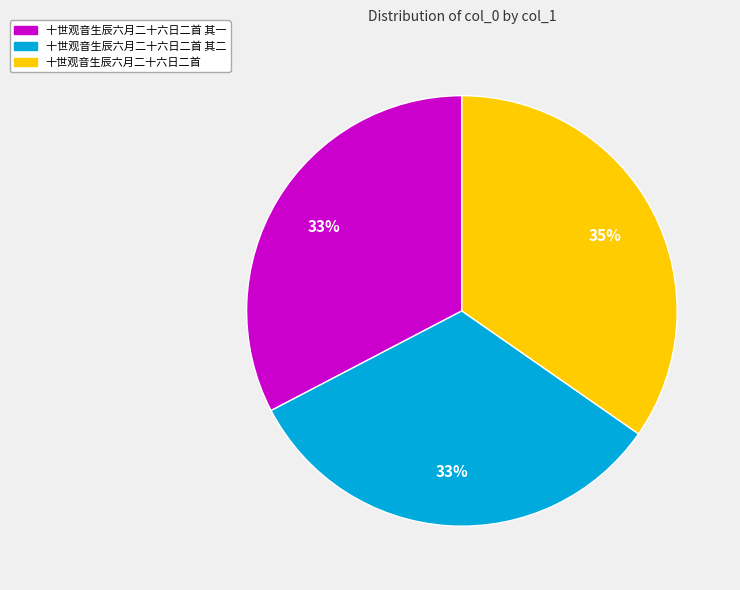

Which slice is the largest?

十世观音生辰六月二十六日二首